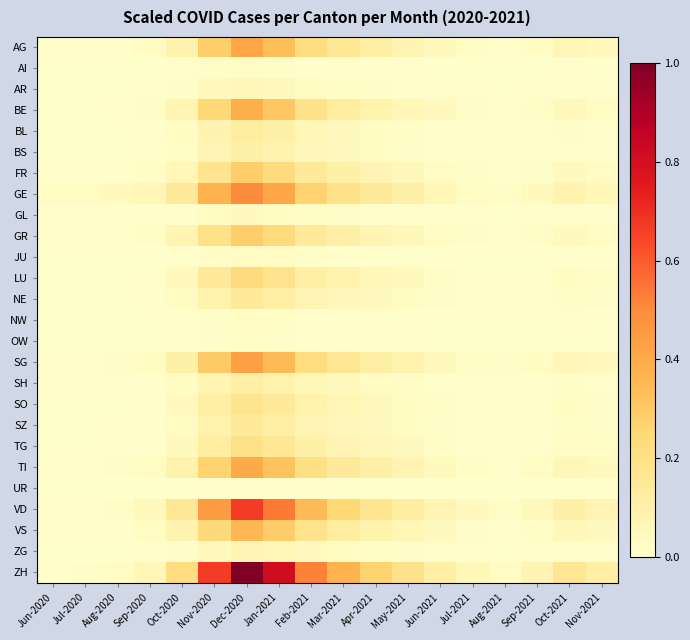

What is the total value across all series at Jan-2021?

5.0